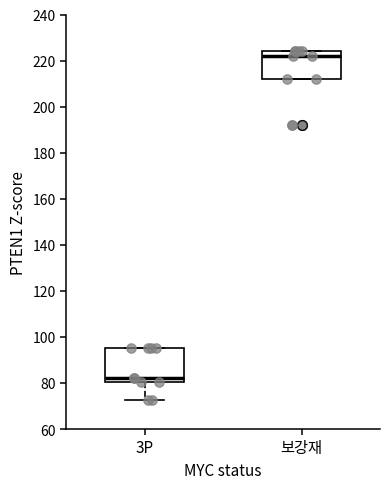

Where does the median line of the box for 보강재 sit on the y-axis? The values are not printed on the chart, so give them approximately, as read against the axis.

222